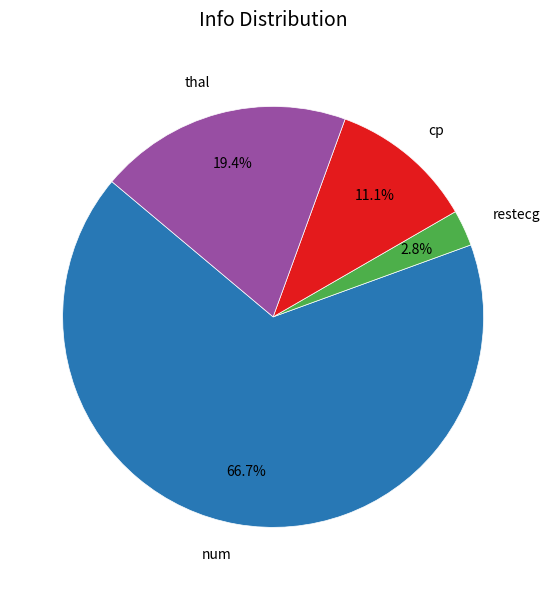

What percentage is the restecg slice, to the nearest percent?

3%